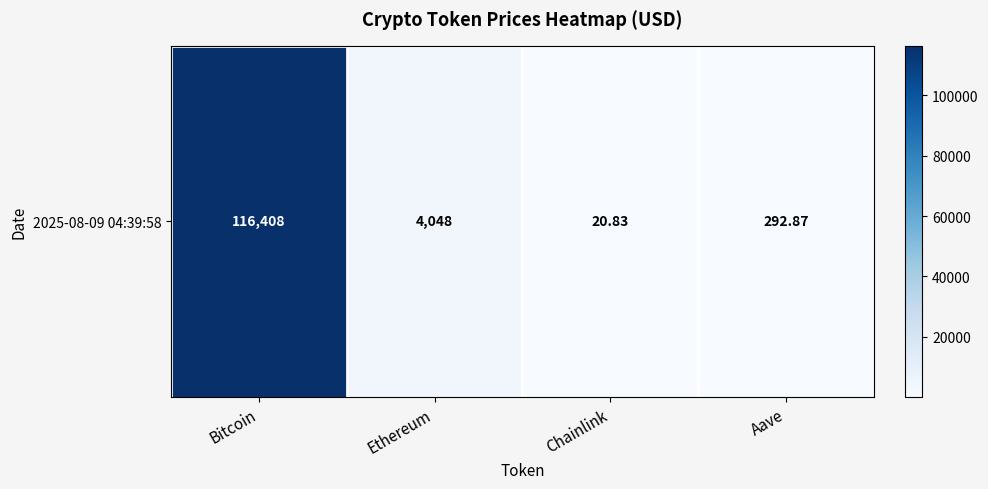

What is the greatest value displayed?

116408.0